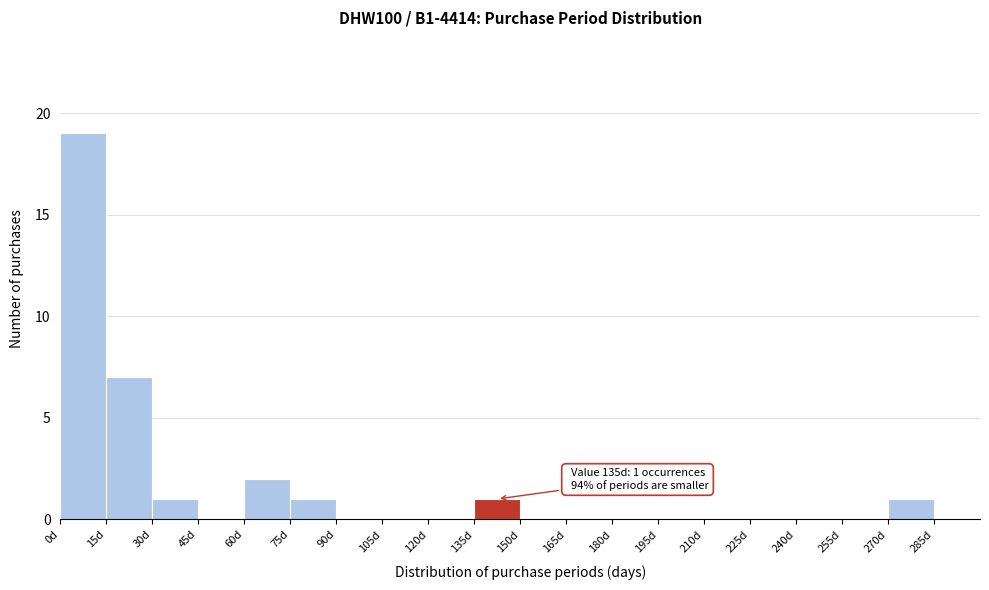

Which range on the x-axis has the tallest bar?

0 to 15